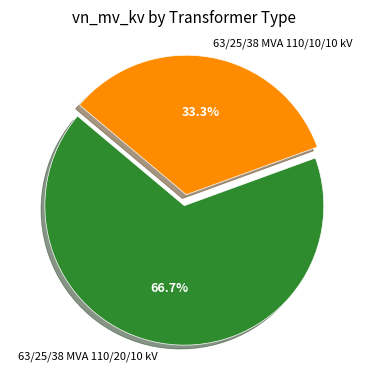

Count the number of slices in the pie.

2